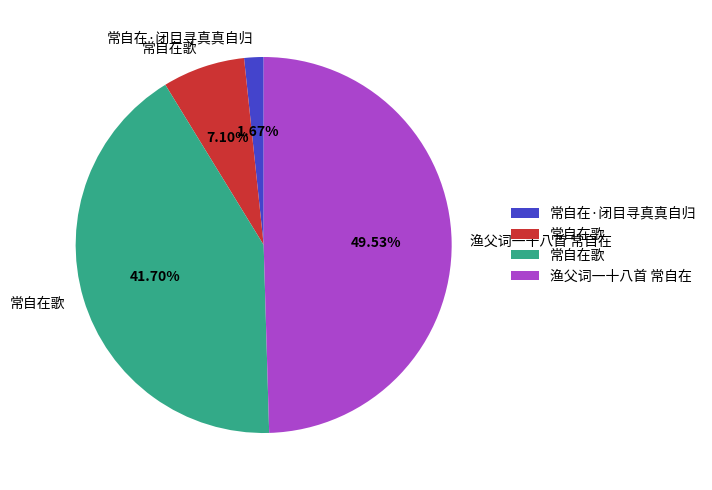

How many slices are in this pie chart?

4